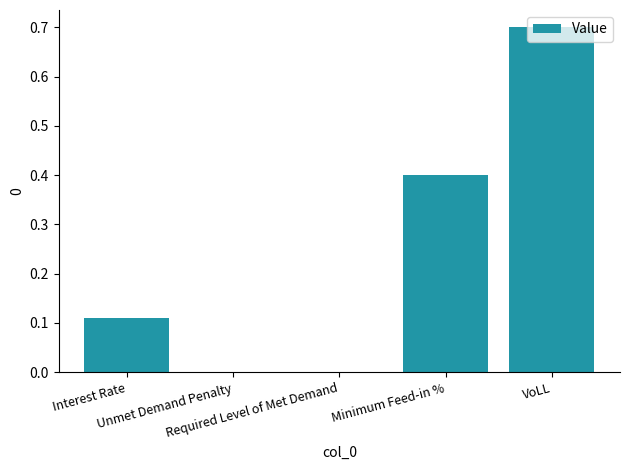

Count the values in the range 0 to 1.

5